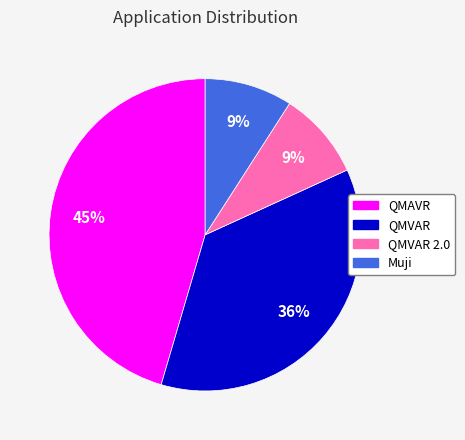

Is there a majority slice in this chart?

No